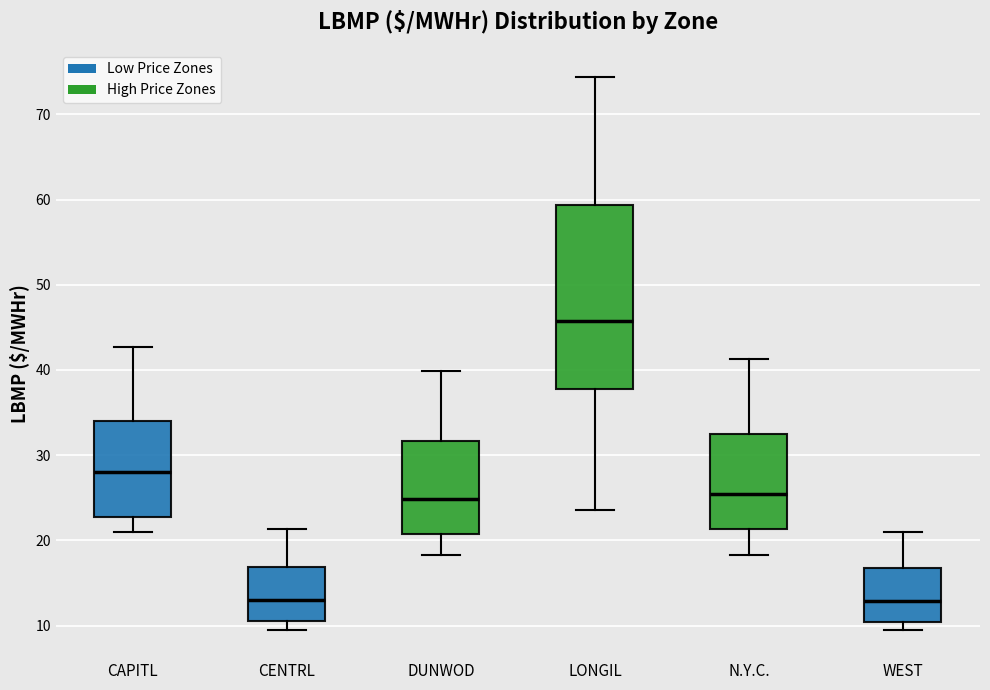

Reading left to right, read every box against the y-axis: the position of its median line, the range the box covers, and the ends of its whiskers. The values are not printed on the chart, so give them approximately, as read against the axis.

CAPITL: median 28, box 23 to 34, whiskers 21 to 43
CENTRL: median 13, box 11 to 17, whiskers 10 to 21
DUNWOD: median 25, box 21 to 32, whiskers 18 to 40
LONGIL: median 46, box 38 to 59, whiskers 24 to 74
N.Y.C.: median 25, box 21 to 33, whiskers 18 to 41
WEST: median 13, box 10 to 17, whiskers 9 to 21